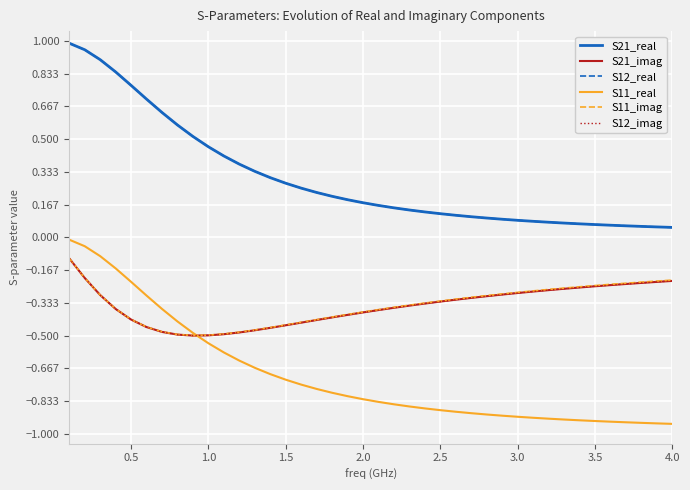

Does the chart display data point markers on the line(s)?

No